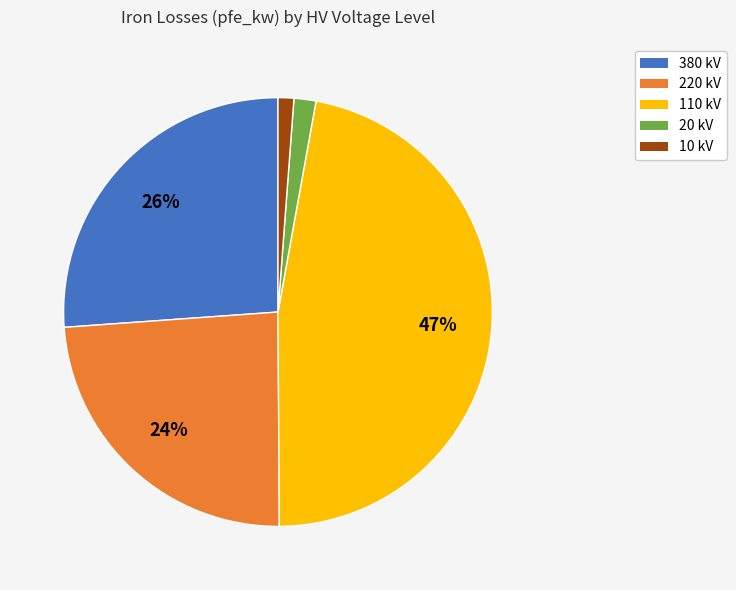

How many segments does this pie chart have?

5